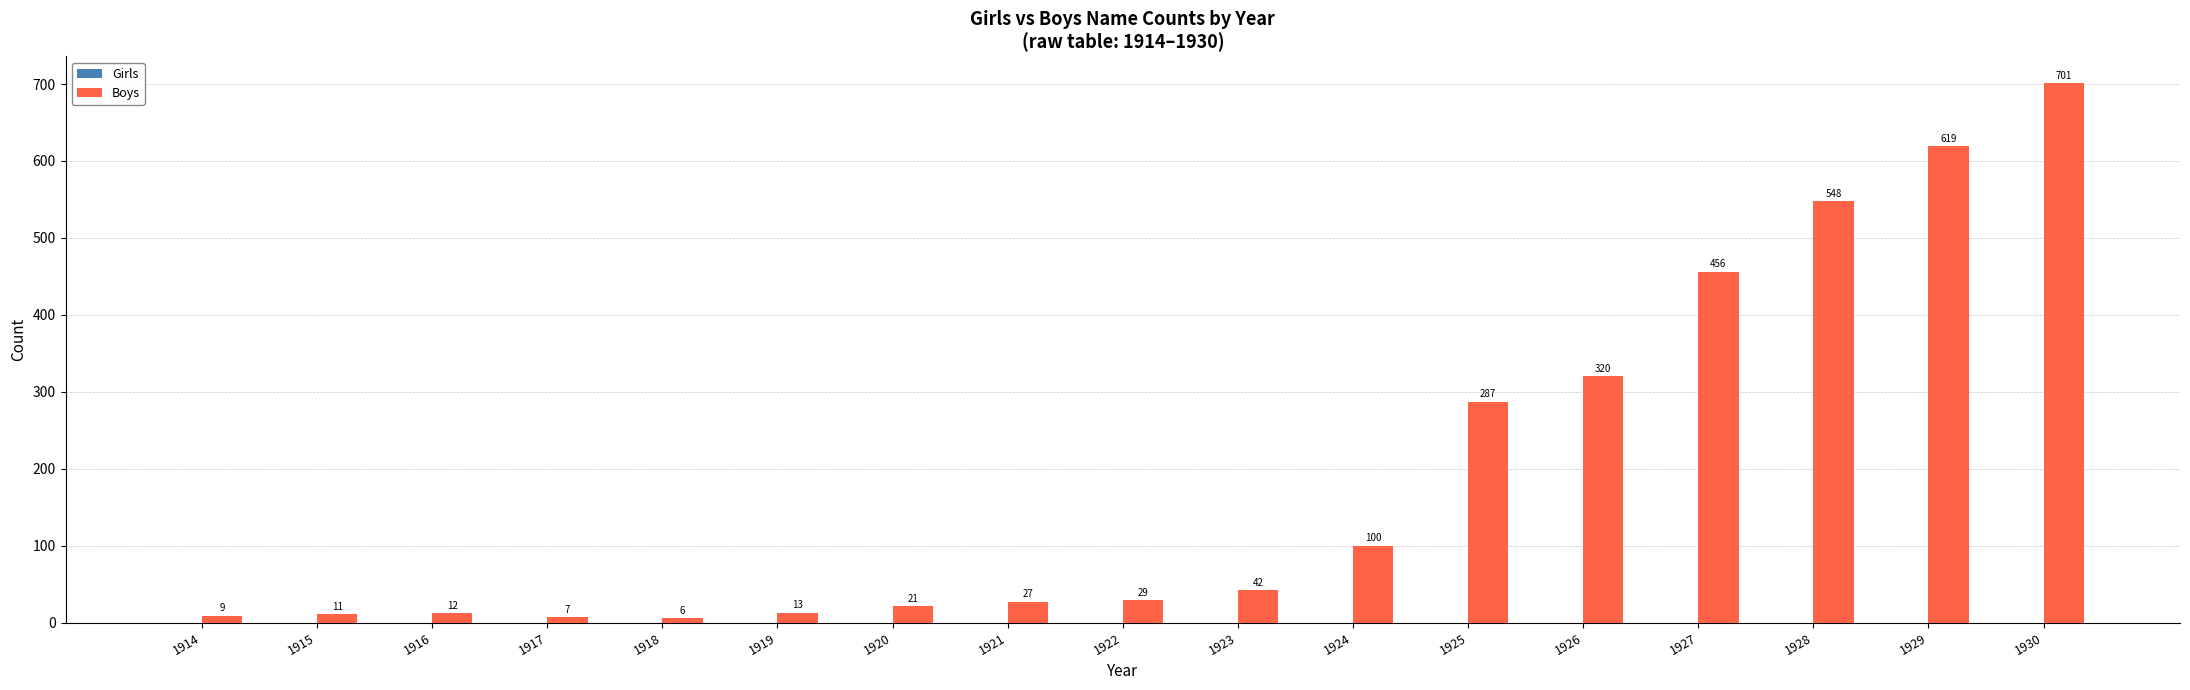

Does the chart contain stacked bars?

No